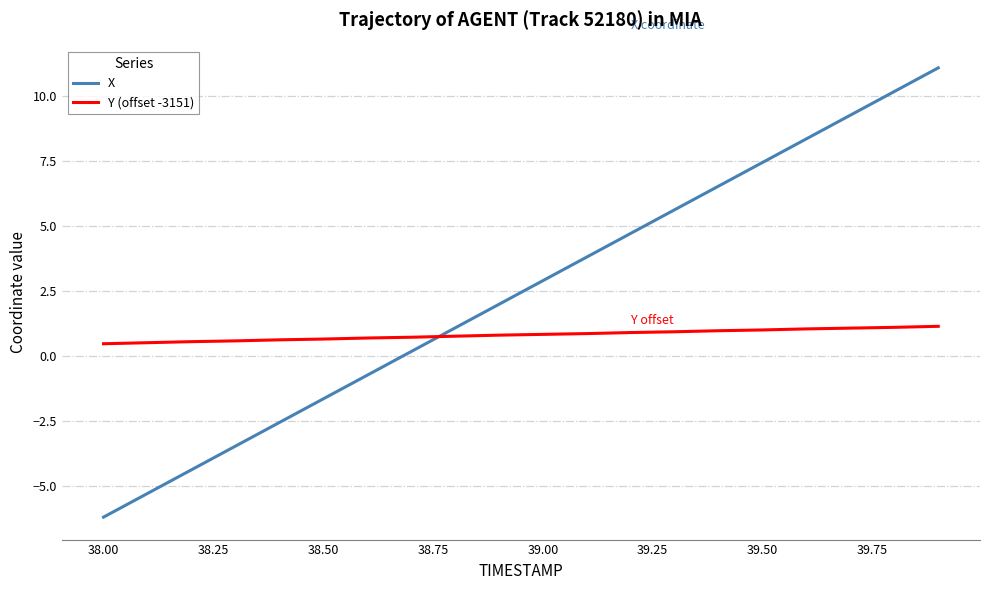

What is the minimum value for Y (offset -3151)?

0.5